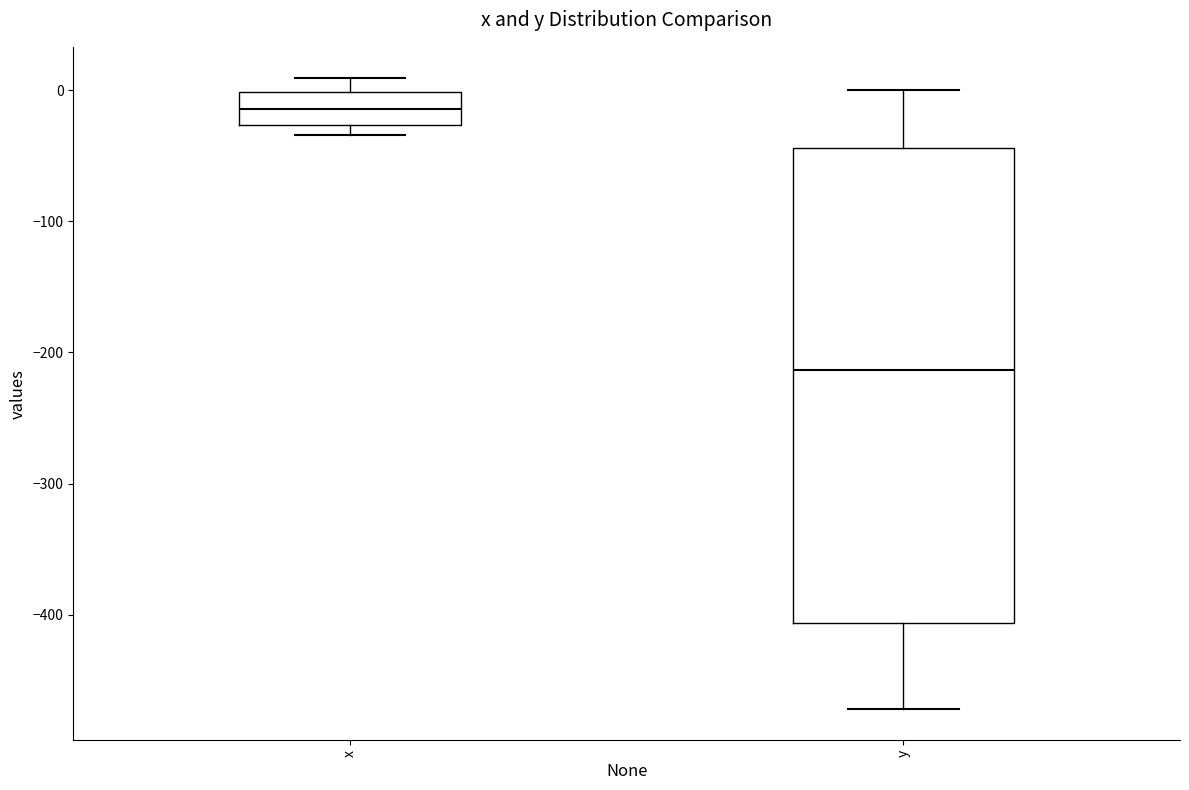

Reading left to right, transcribe this box plot: for each box, give where its median line is, the range the box spans, and where its two whiskers end, as read against the y-axis. The values are not printed on the chart, so give them approximately, as read against the axis.

x: median -10, box -30 to 0, whiskers -30 (just below the box's lower edge) to 10
y: median -210, box -410 to -40, whiskers -470 to 0